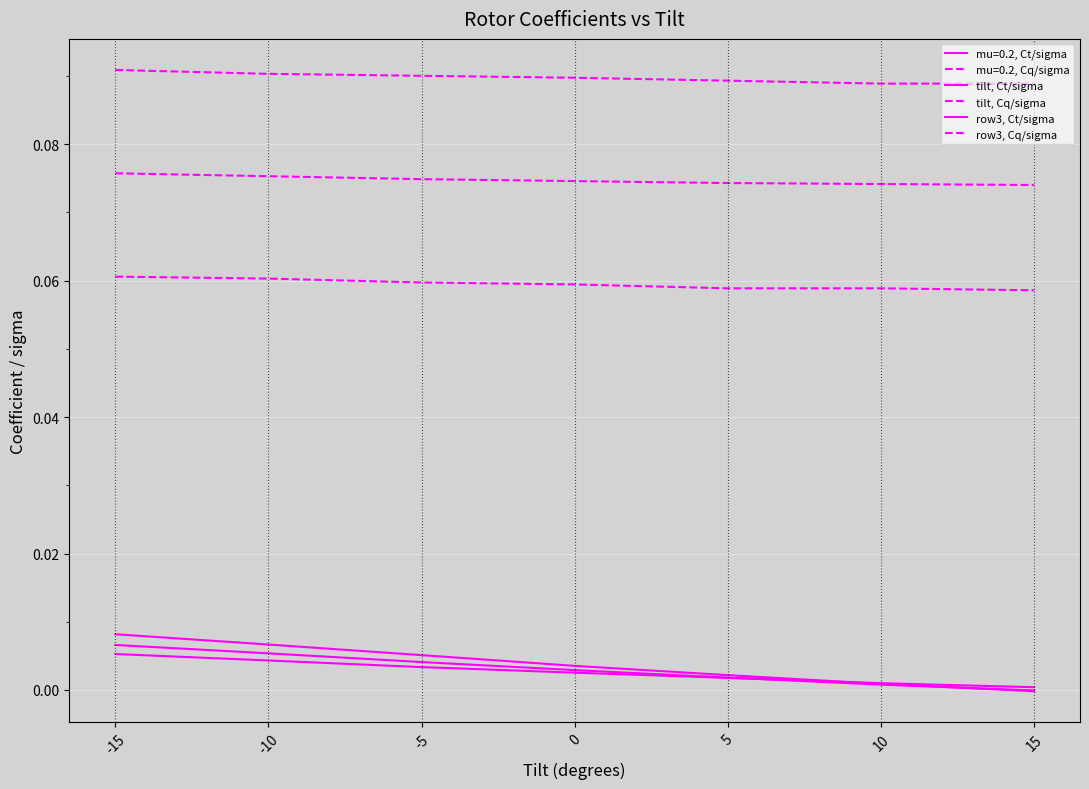

Which series has the largest range (max minus min)?

row3, Ct/sigma